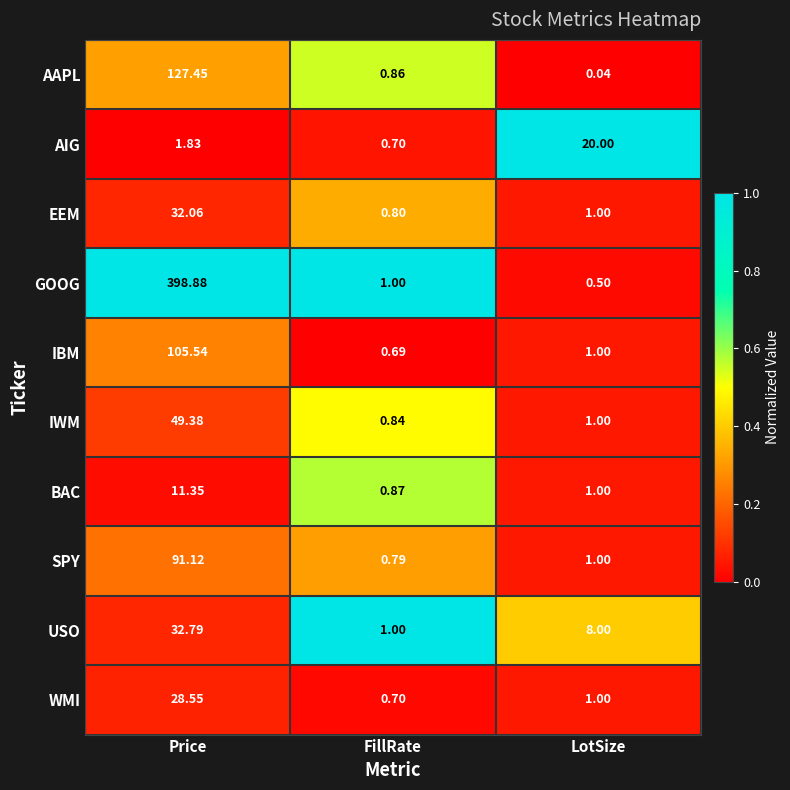

Which label corresponds to the largest value in the chart?

Price